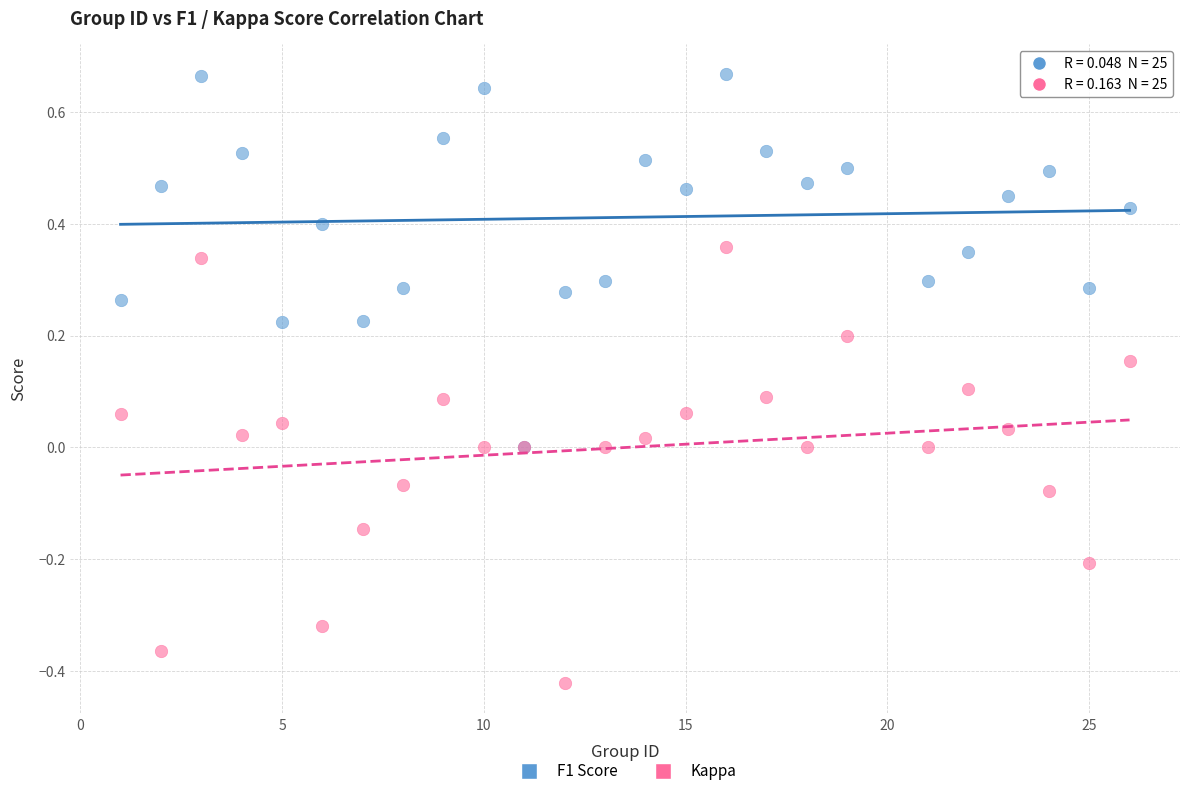

What are all the series names shown in the legend?

F1 Score, Kappa